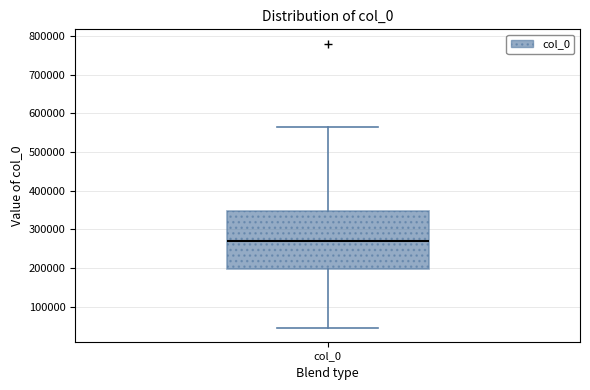

Read this box plot against the y-axis: the position of the median line, the range covered by the box, and the ends of both whiskers. The values are not printed on the chart, so give them approximately, as read against the axis.

median 270000, box 200000 to 350000, whiskers 50000 to 570000